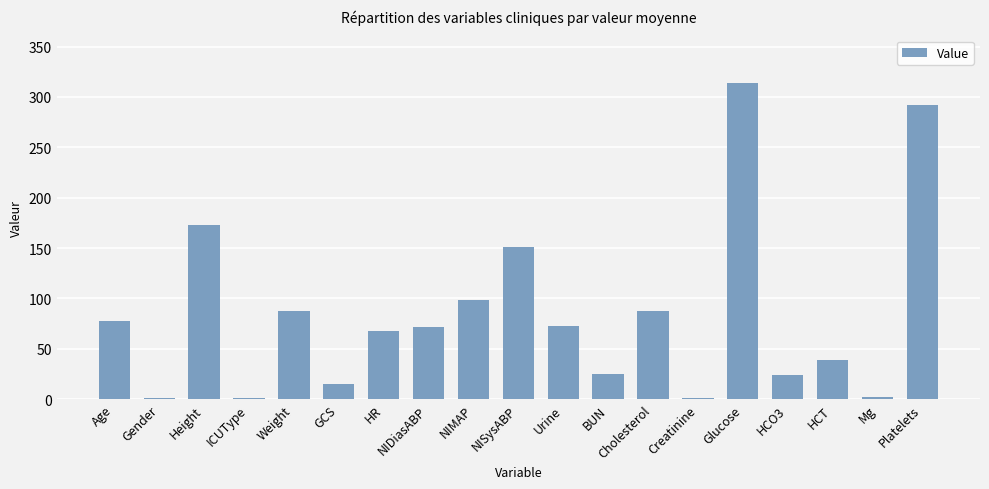

Which category has the highest value across all series?

Glucose